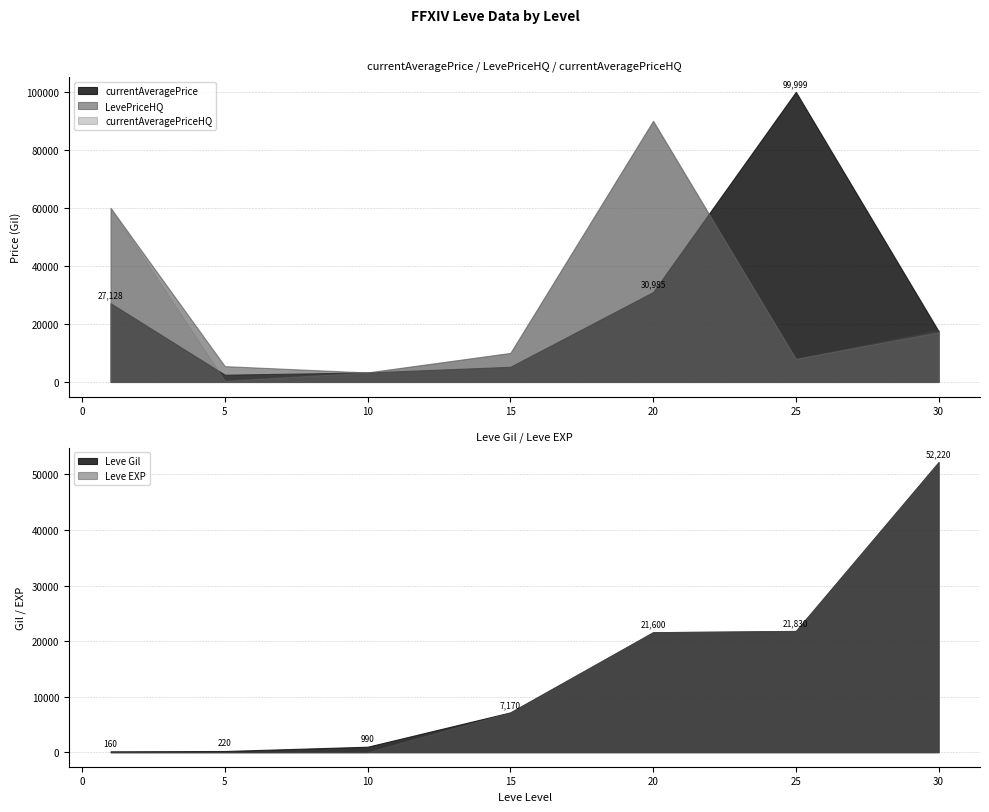

What is the approximate value of currentAveragePriceHQ at 5?

400